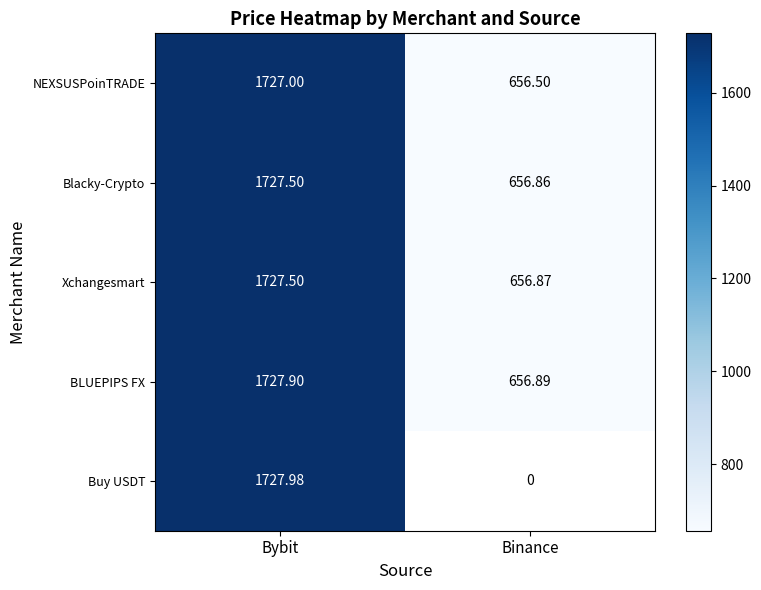

Which label corresponds to the smallest value in the chart?

Binance